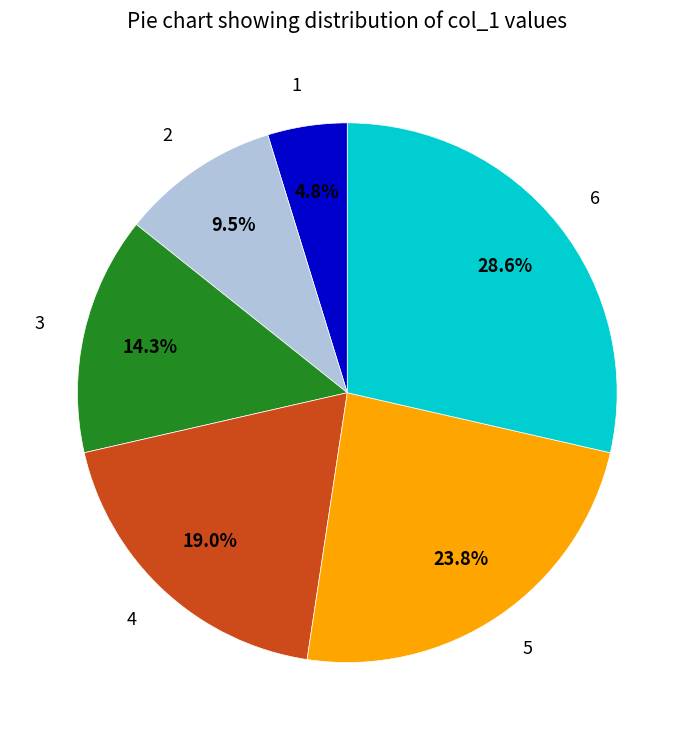

Is 1 the majority of the pie?

No